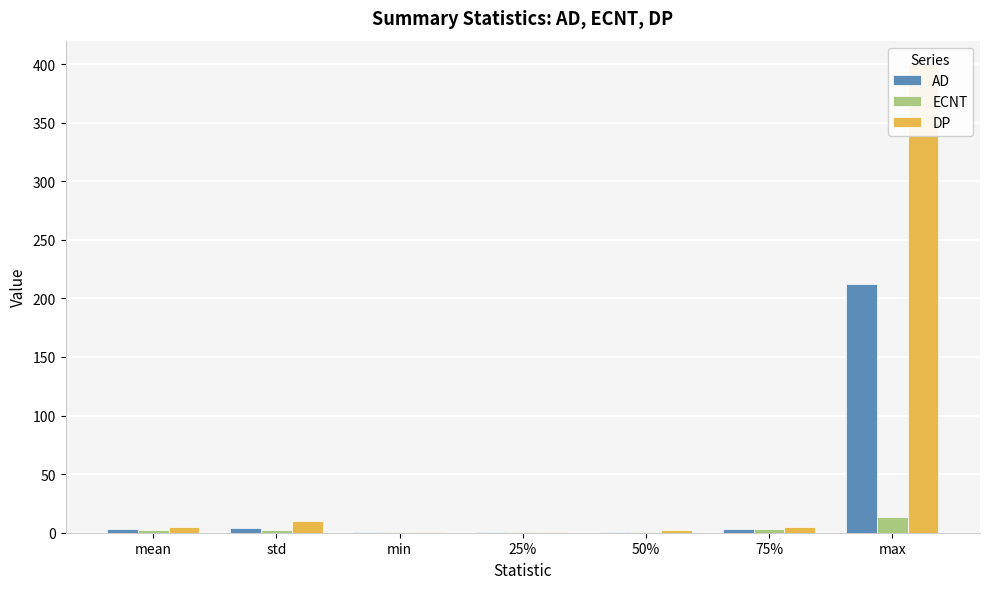

What is the label of the 1st bar from the right?

max